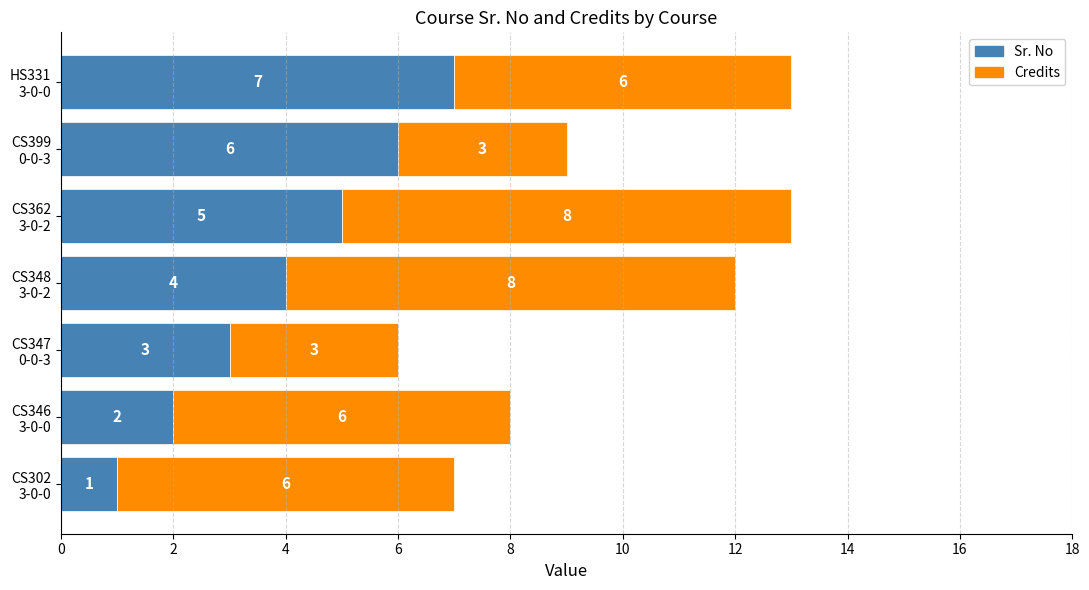

What is the highest value of the Sr. No series?

7